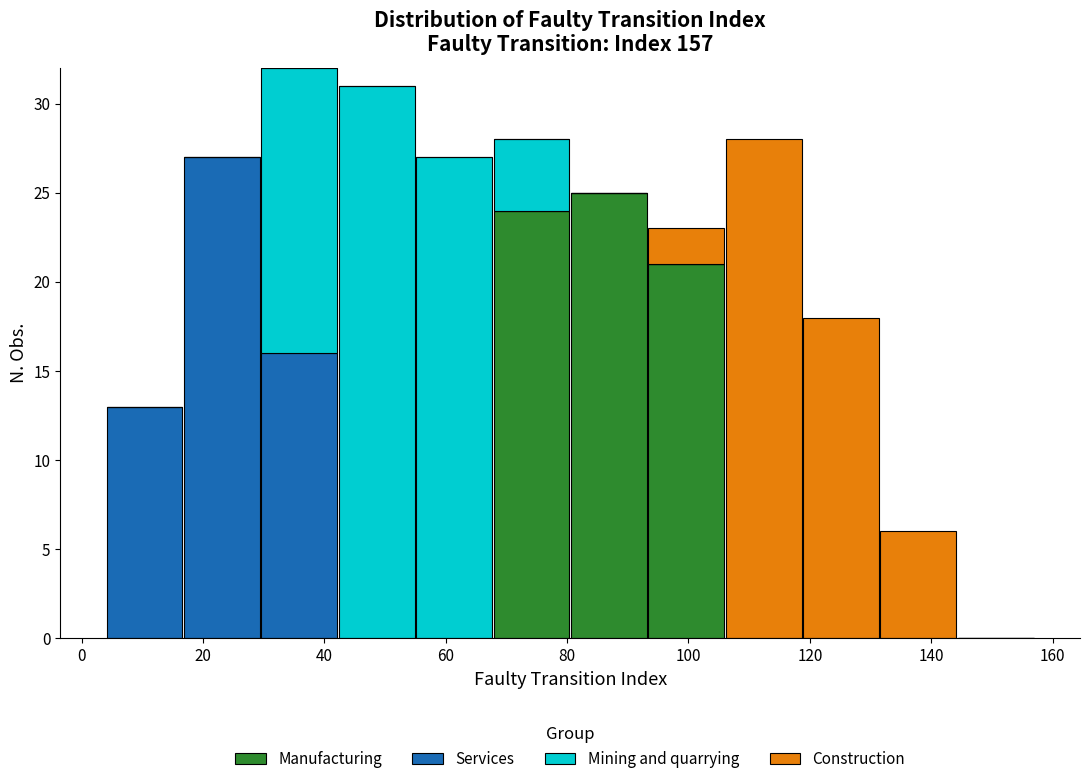

Reading left to right, list every stacked bar in this chart as the range it spans on the x-axis followed by its total height. Neither the bar edges nor the heights are printed on the chart, so give them approximately, as read against the axes.

4 to 16: 13
16 to 30: 27
30 to 42: 32
42 to 56: 31
56 to 68: 27
68 to 80: 28
80 to 94: 25
94 to 106: 23
106 to 118: 28
118 to 132: 18
132 to 144: 6
144 to 158: 0